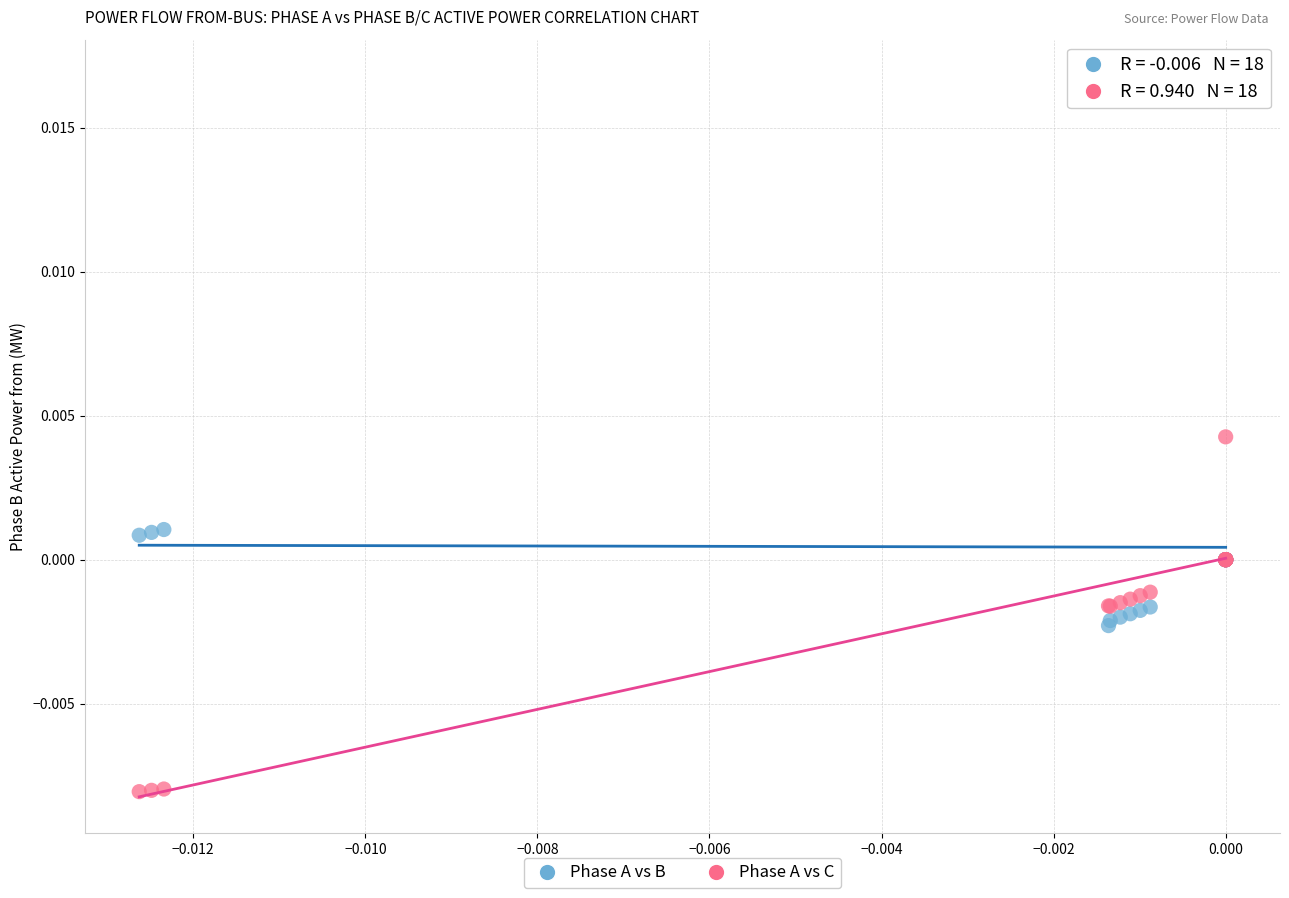

What are all the series names shown in the legend?

Phase A vs B, Phase A vs C